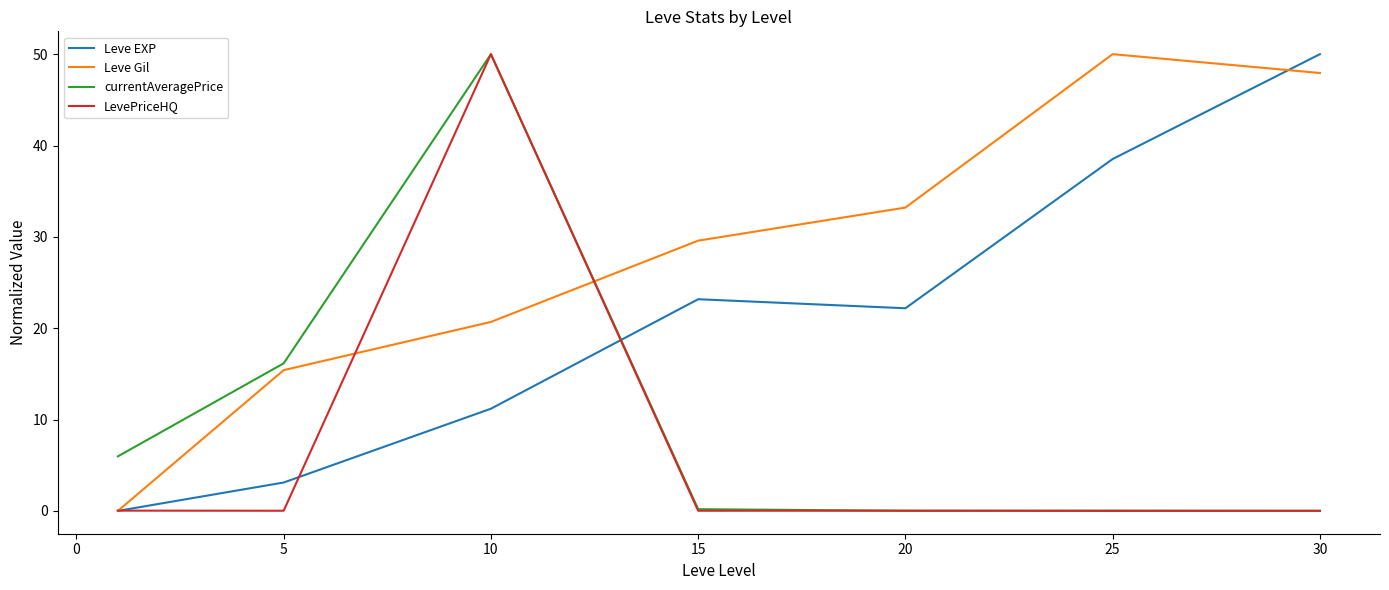

What is the highest value of the LevePriceHQ series?

50.0